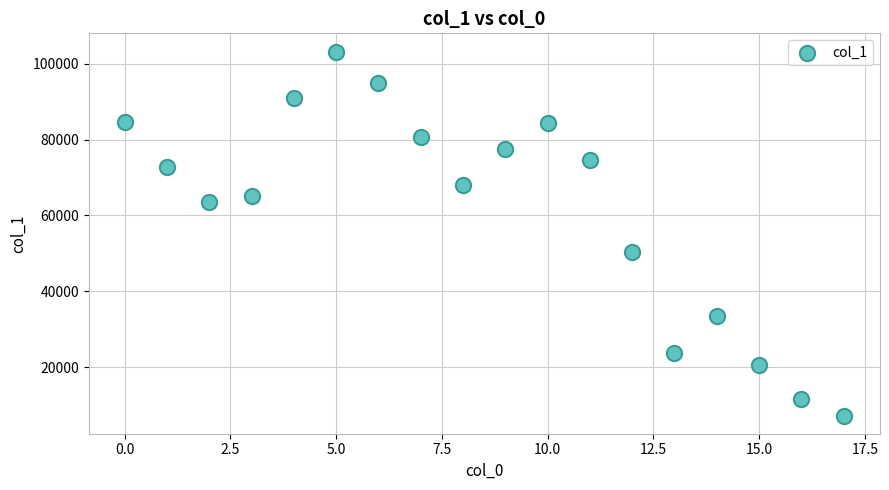

What Y value in the scatter plot is closest to 55239?

50447